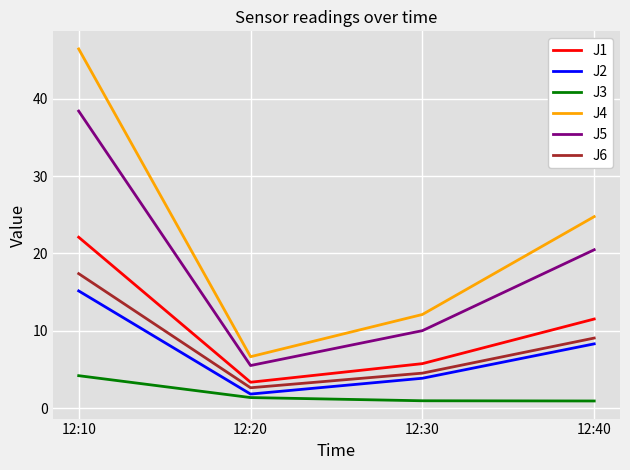

True or false: J1 and J6 cross at least once.

False